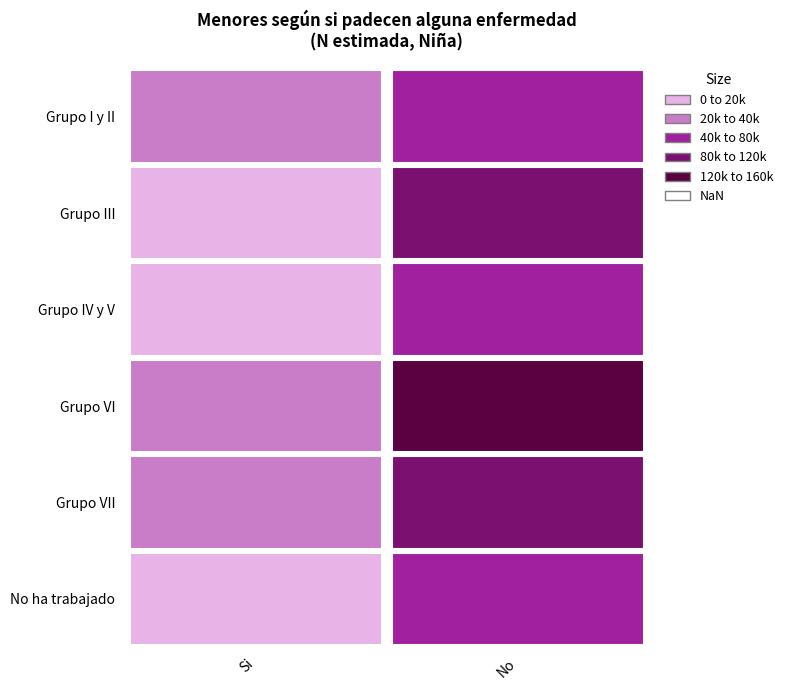

Reading right to left, what are all the values shown in this chart?

Grupo I y II: 79348	23579
Grupo III: 85394	11152
Grupo IV y V: 47170	6312
Grupo VI: 147099	32560
Grupo VII: 97797	20934
No ha trabajado: 56488	13868